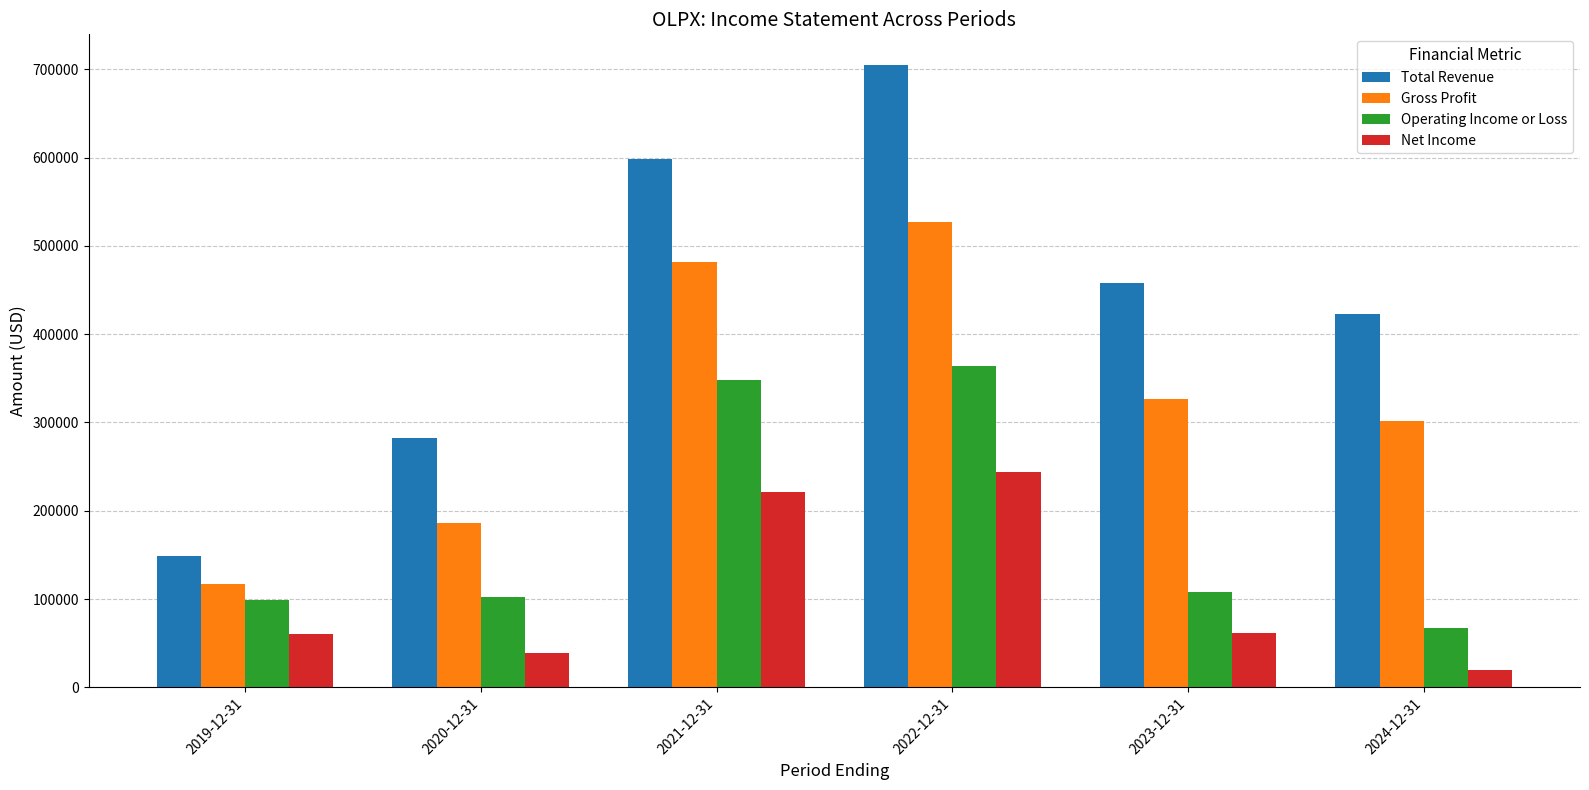

What is the smallest value displayed?

19500